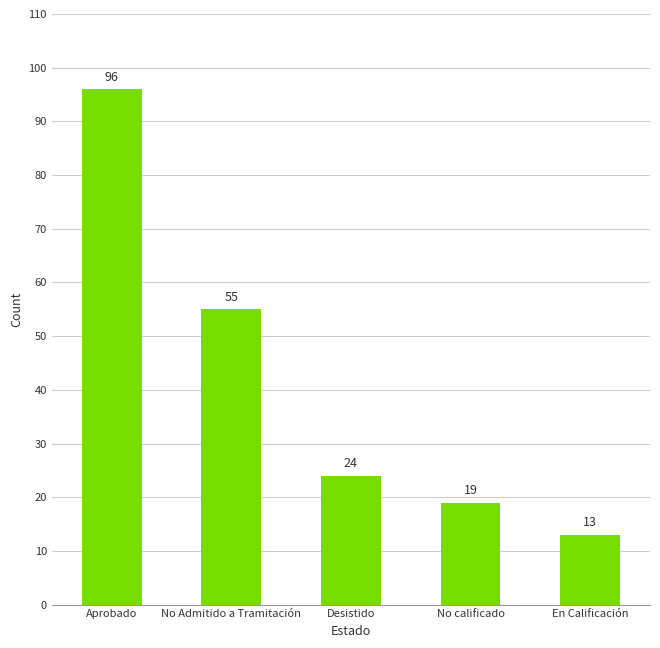

Rank the categories by value from highest to lowest.

Aprobado, No Admitido a Tramitación, Desistido, No calificado, En Calificación